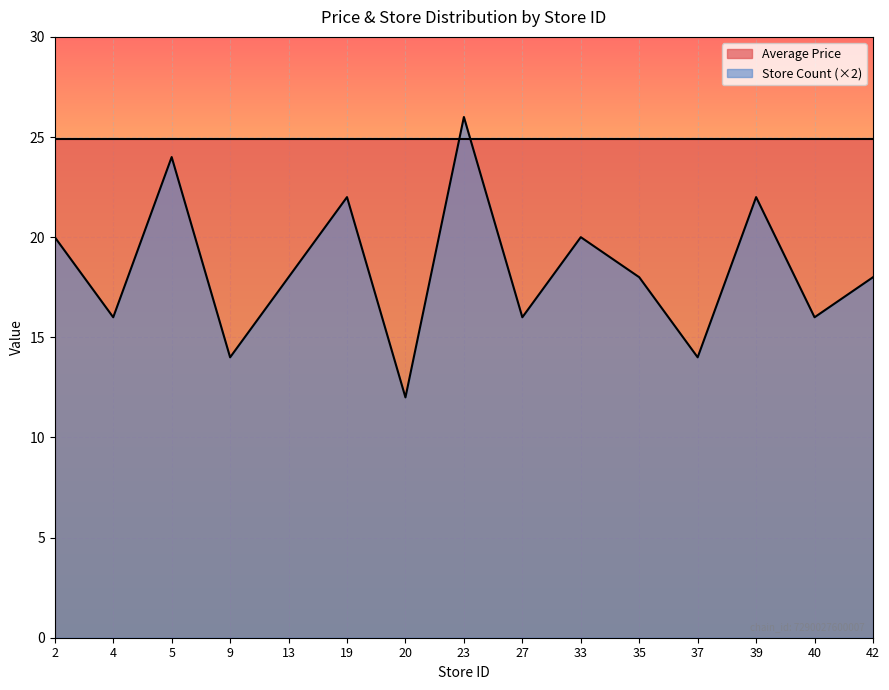

The chart shows a value of 26 at 42. True or false?

False